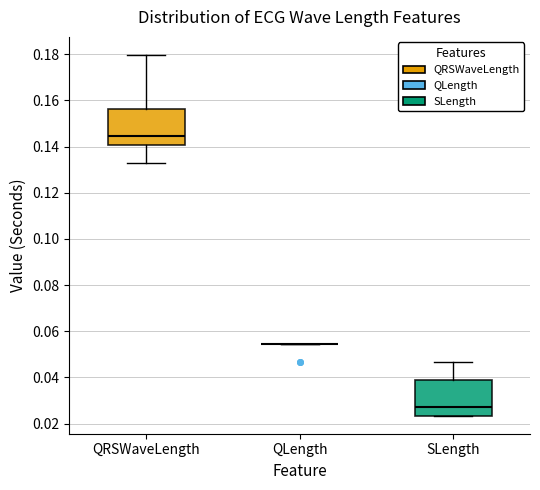

Reading left to right, transcribe this box plot: for each box, give where its median line is, the range the box spans, and where its two whiskers end, as read against the y-axis. The values are not printed on the chart, so give them approximately, as read against the axis.

QRSWaveLength: median 0.144, box 0.140 to 0.156, whiskers 0.132 to 0.180
QLength: box collapsed to a line at 0.054, whiskers 0.054 to 0.054
SLength: median 0.028, box 0.024 to 0.040, whiskers 0.024 to 0.046